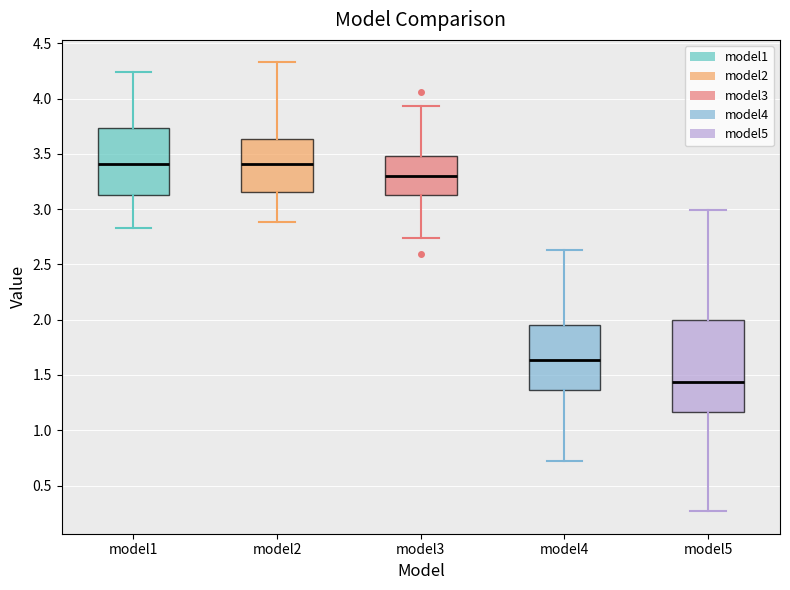

Reading left to right, read every box against the y-axis: the position of its median line, the range the box covers, and the ends of its whiskers. The values are not printed on the chart, so give them approximately, as read against the axis.

model1: median 3.40, box 3.15 to 3.75, whiskers 2.85 to 4.25
model2: median 3.40, box 3.15 to 3.65, whiskers 2.90 to 4.35
model3: median 3.30, box 3.15 to 3.50, whiskers 2.75 to 3.95
model4: median 1.65, box 1.35 to 1.95, whiskers 0.70 to 2.65
model5: median 1.45, box 1.15 to 2.00, whiskers 0.25 to 3.00